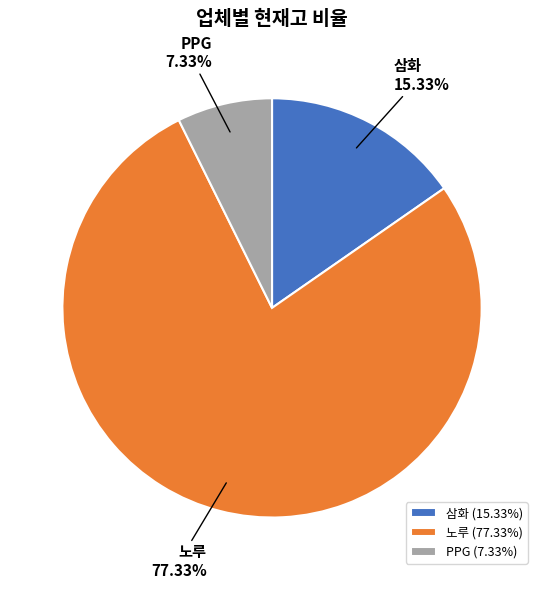

Which has a higher value, 노루 or PPG?

노루